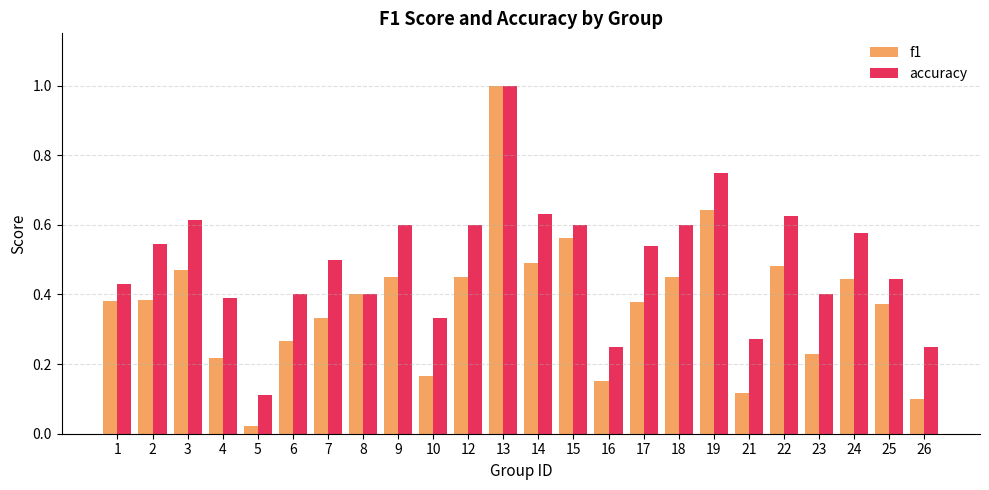

How many bars are there in each group?

2